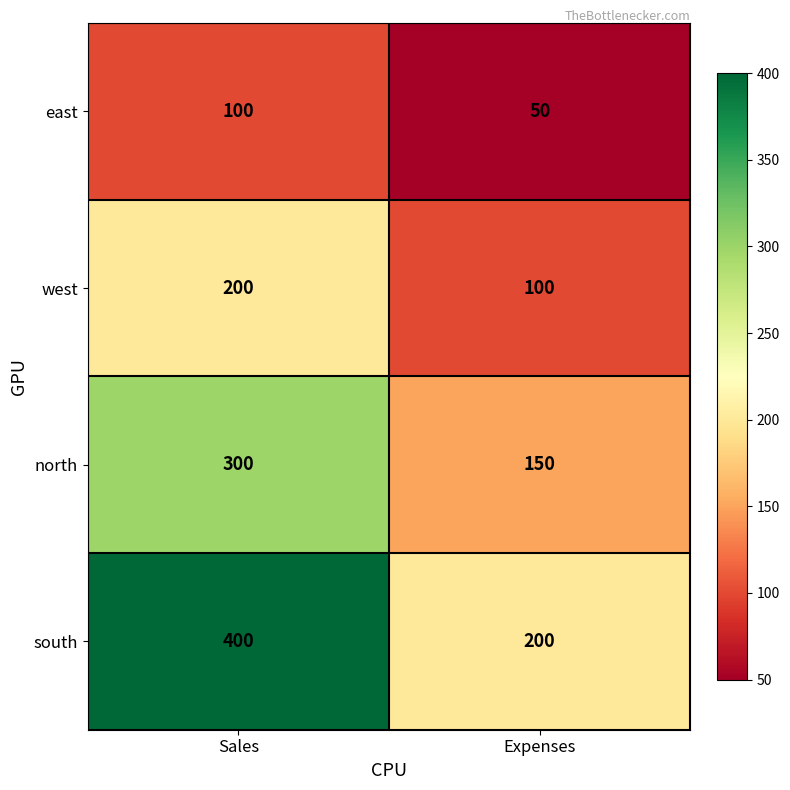

What is the difference between the maximum and minimum values in the east series?

50